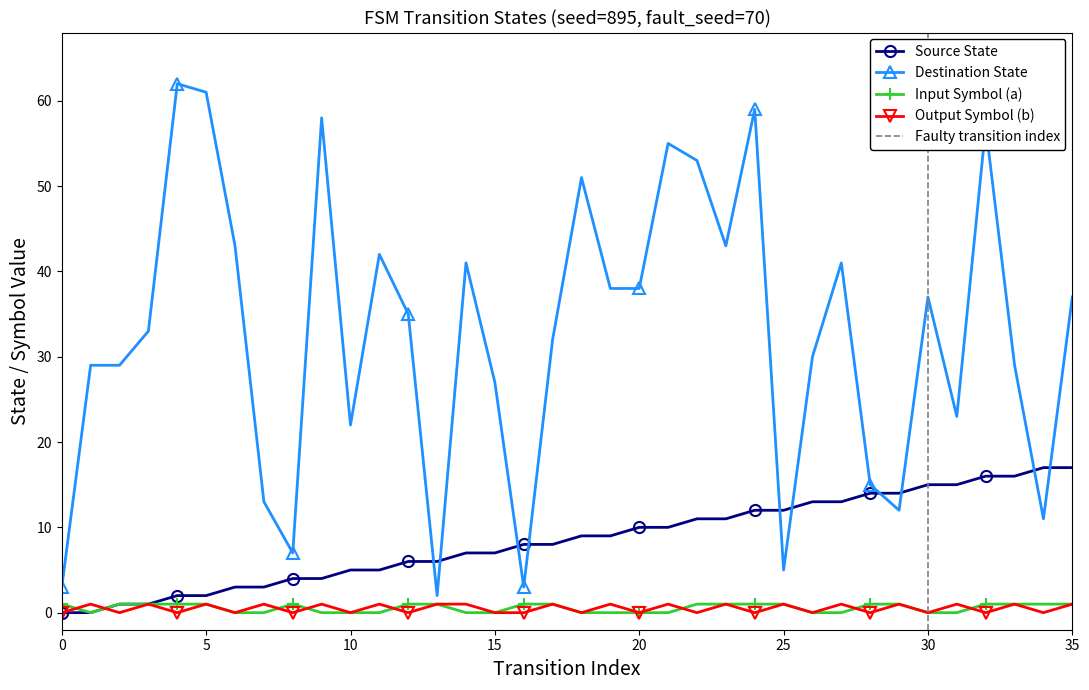

Which series has the widest spread of values?

destination_state